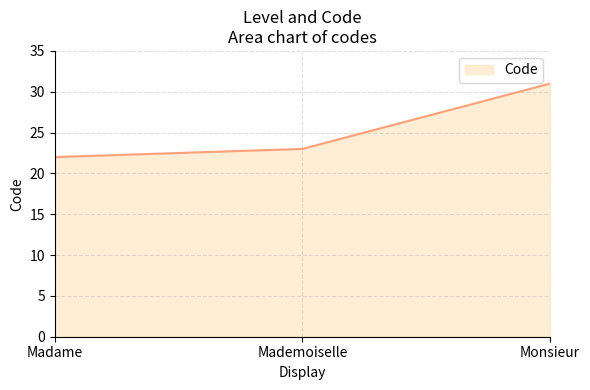

Between Mademoiselle and Madame, which is larger?

Mademoiselle